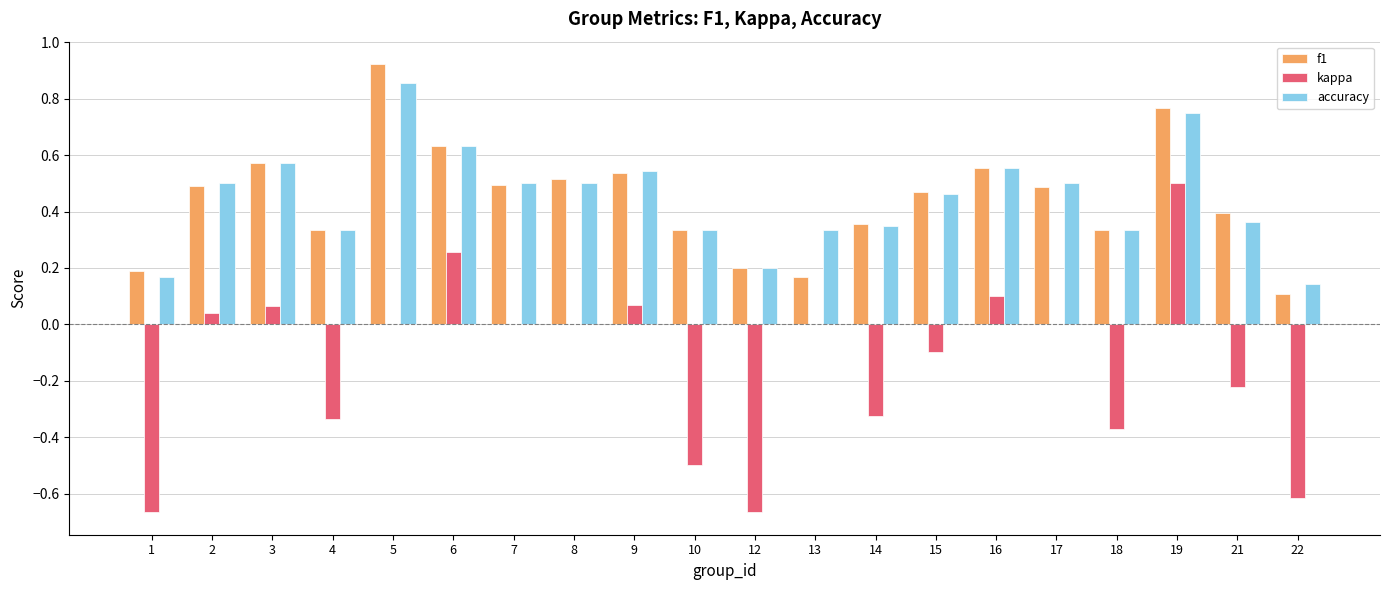

The accuracy series shows 0.6 at 4. True or false?

False